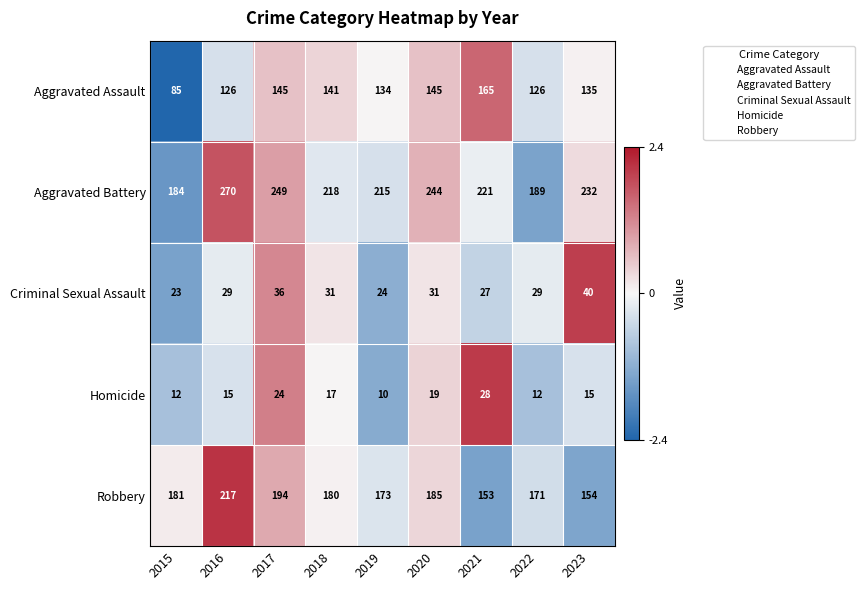

What is the difference between the highest and lowest values at 2016?

255